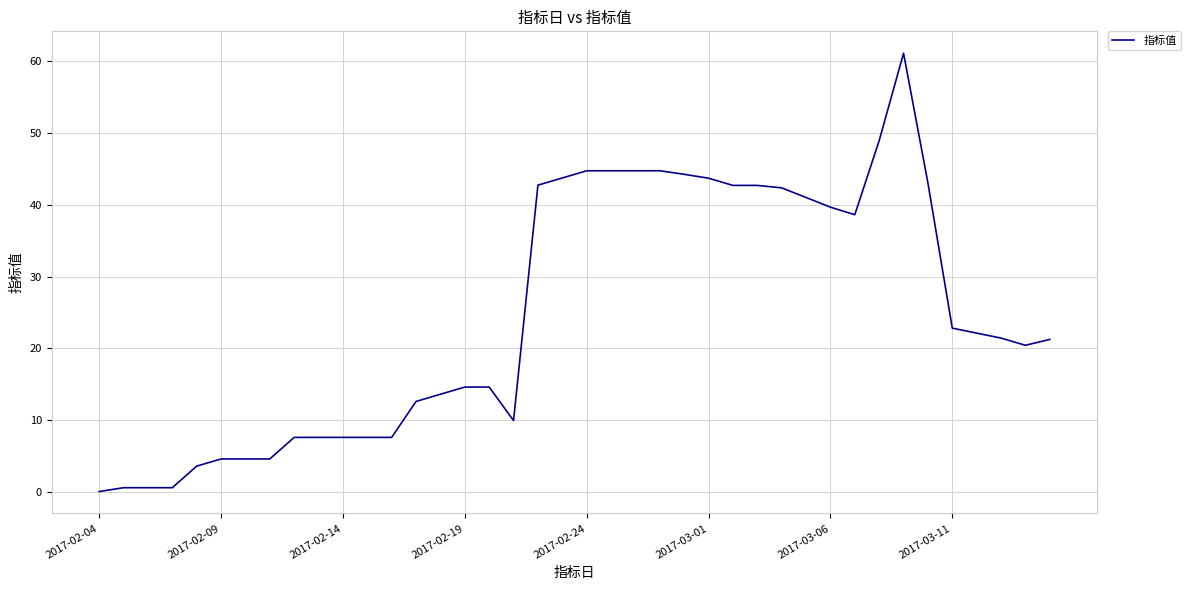

How many lines are shown in the chart?

1